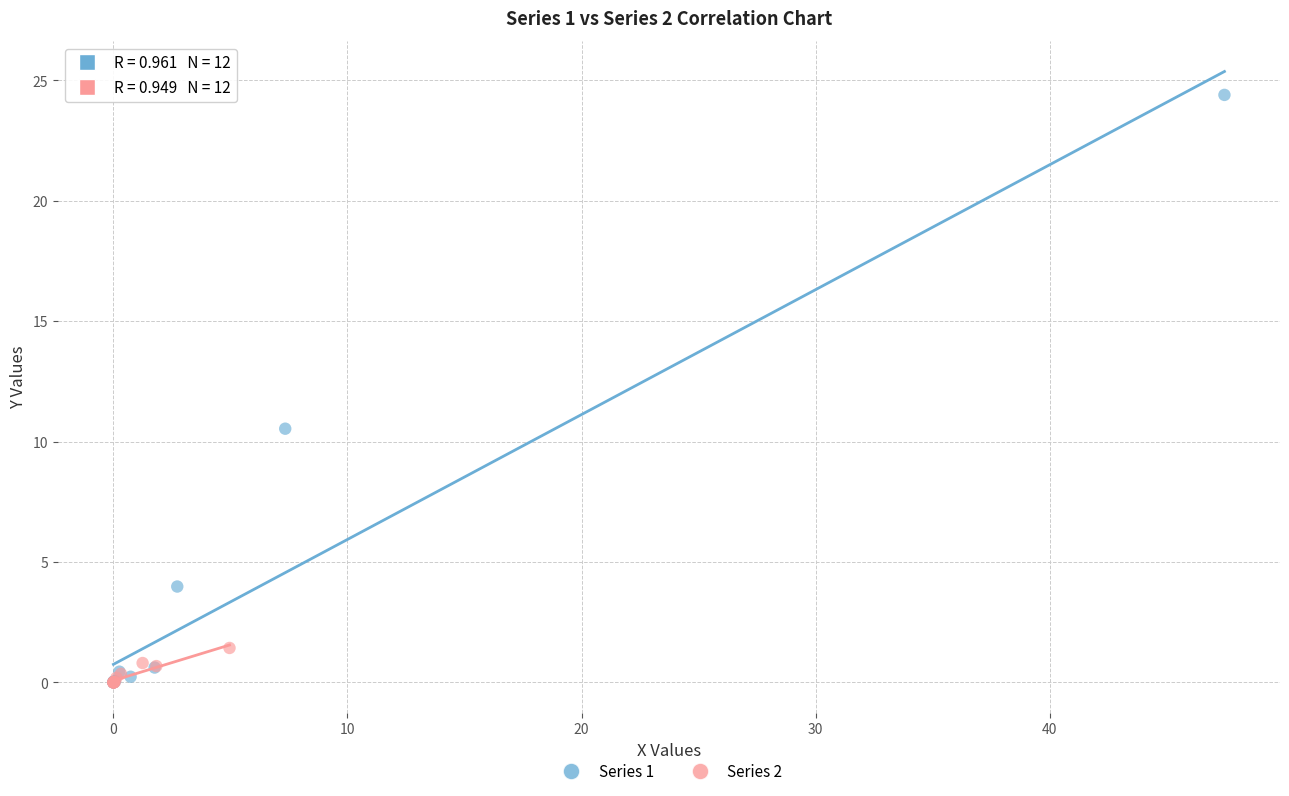

Which series has the largest Y range (max minus min)?

Series 1